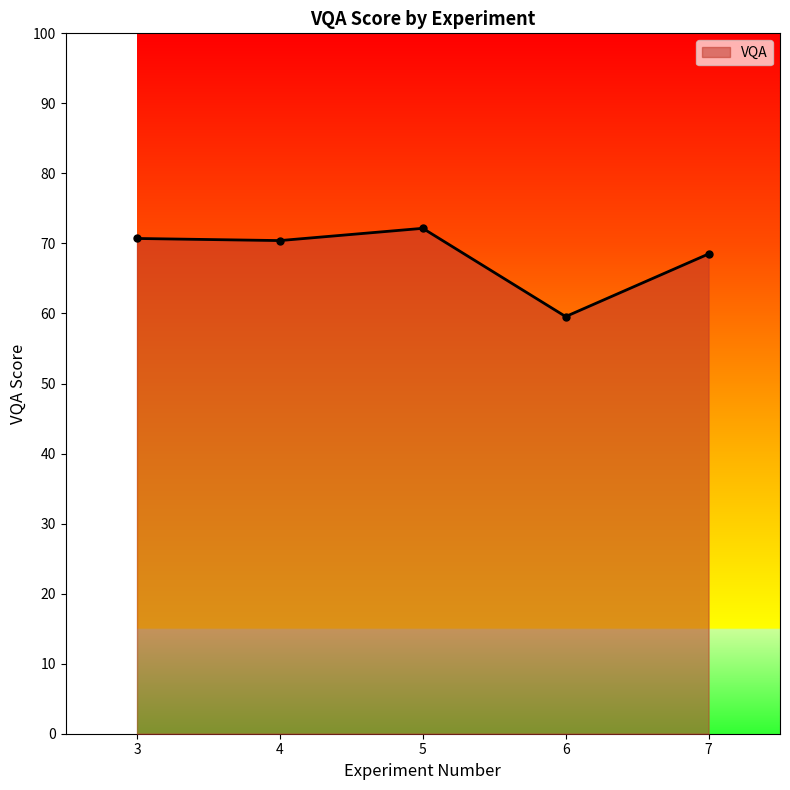

How many values are below 70?

2